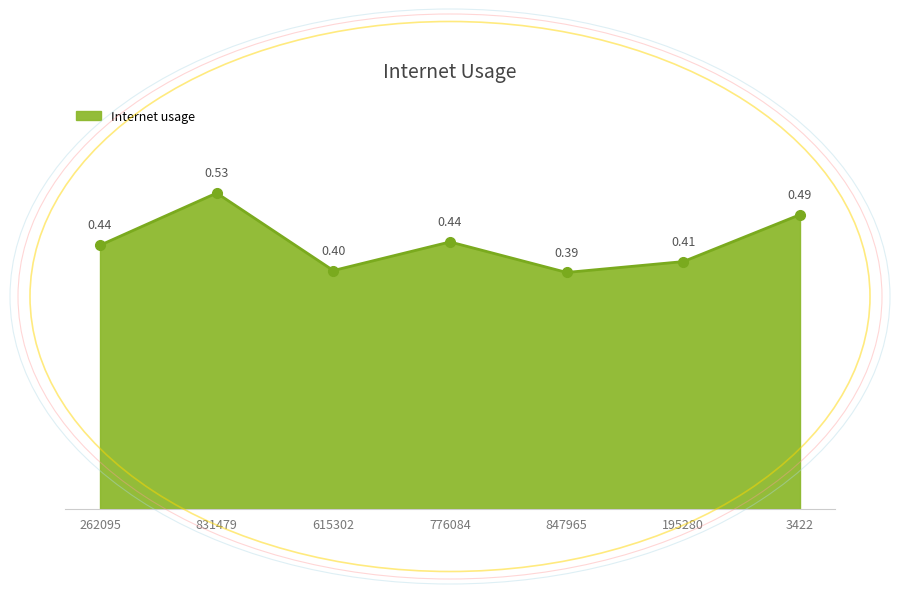

Does the chart have visible grid lines?

No